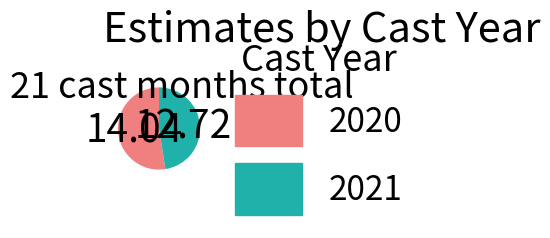

What is the ratio of the value at 2021 to the value at 2020?

0.9